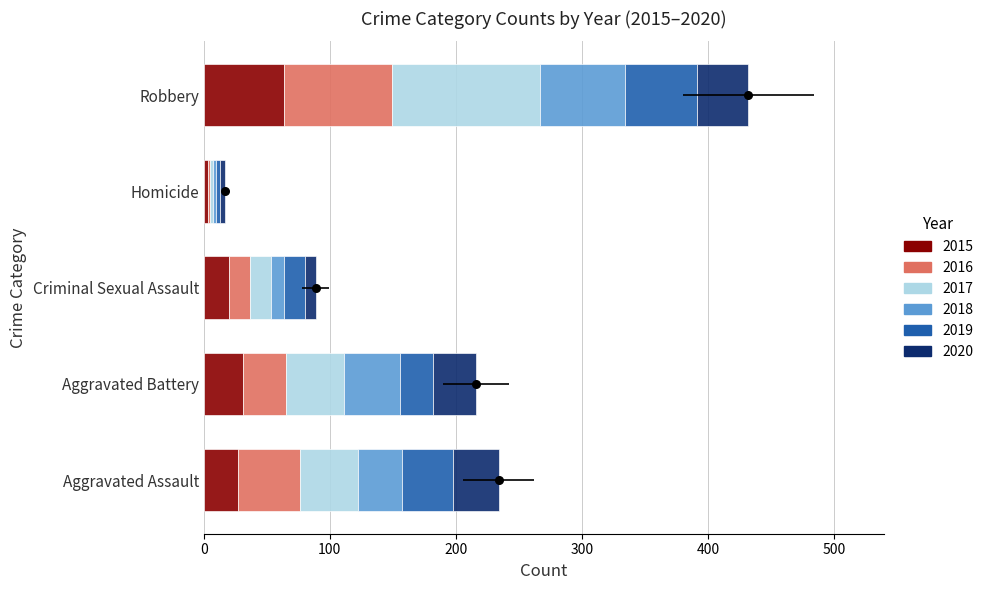

Which series has the largest total across all categories?

2017